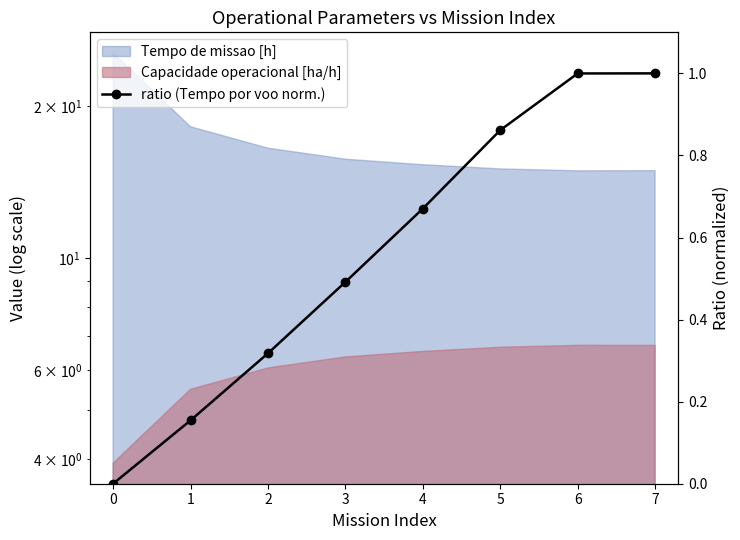

How many values are above zero?

7